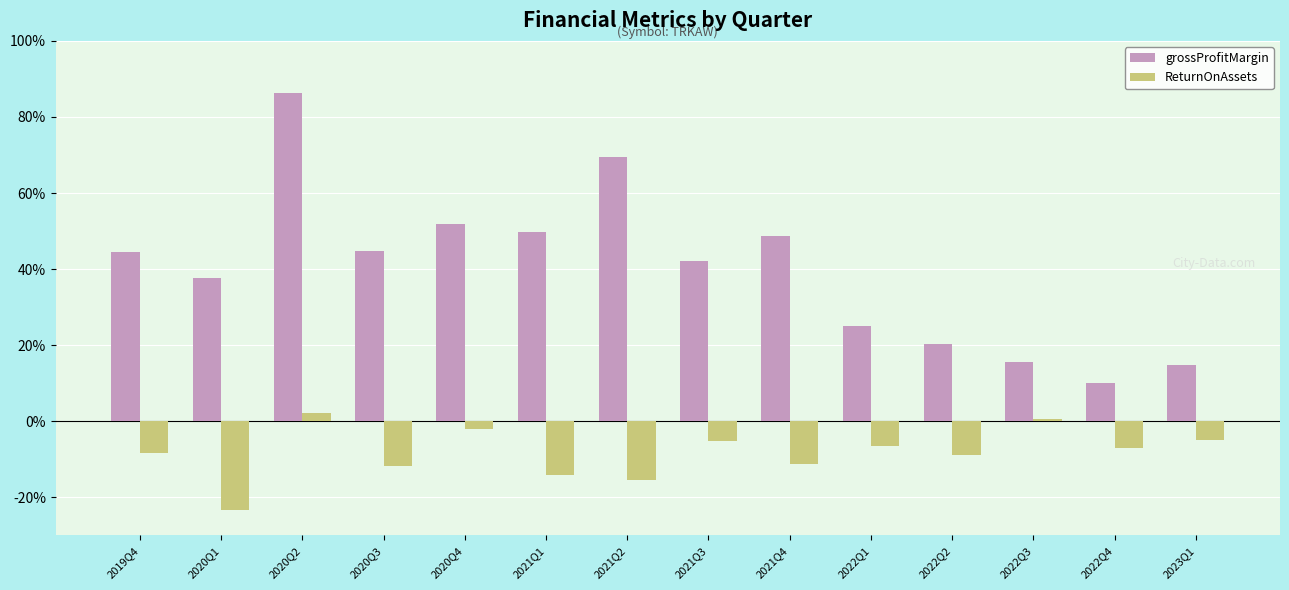

Does the chart contain stacked bars?

No